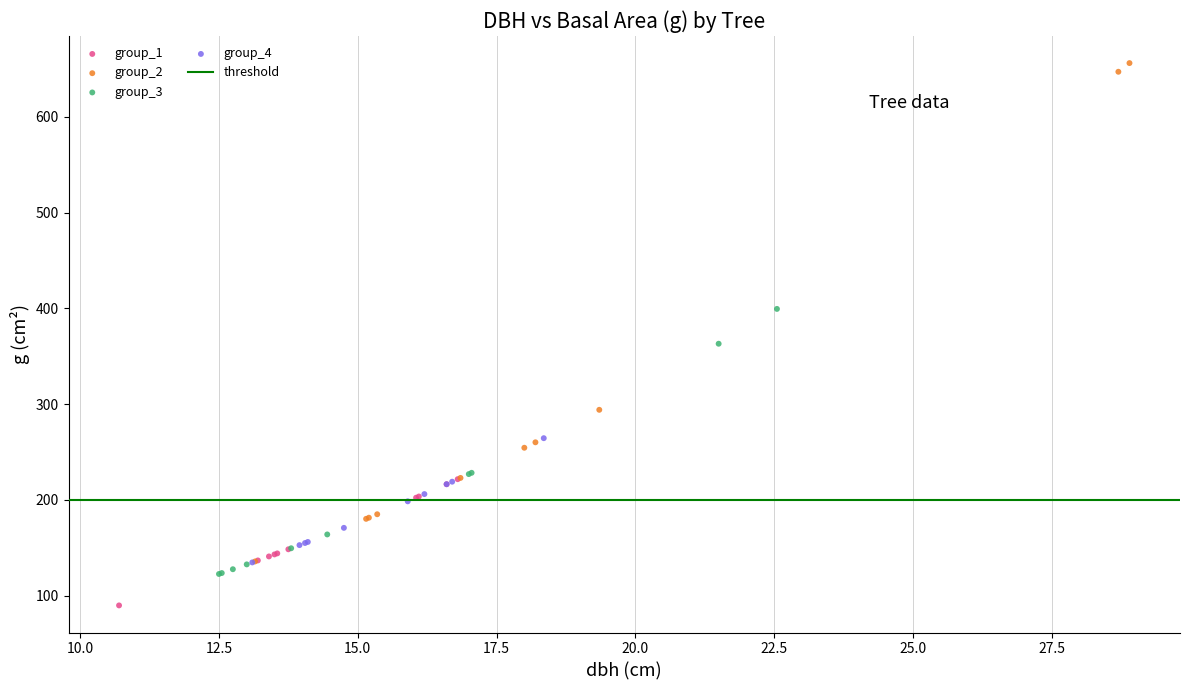

Which series contains the highest Y value?

group_2